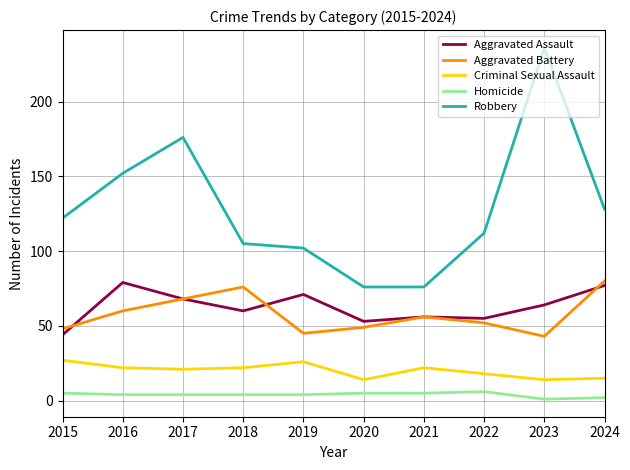

At which label is Robbery closest to 156?

2016